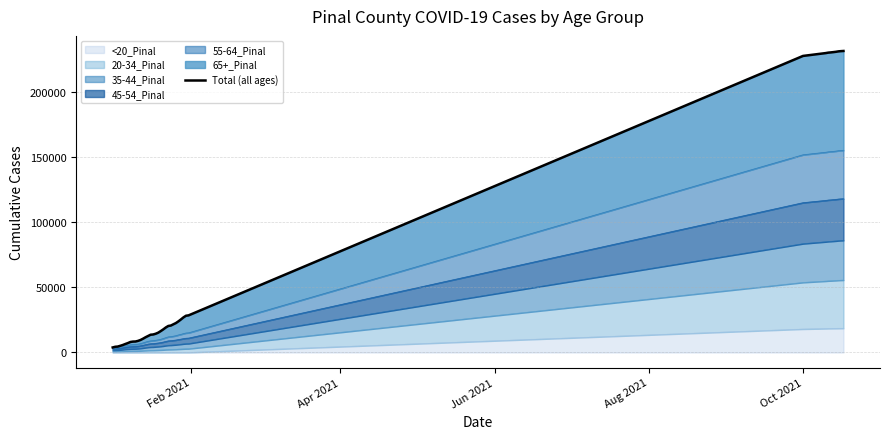

Count the number of values greater than 17746.

19